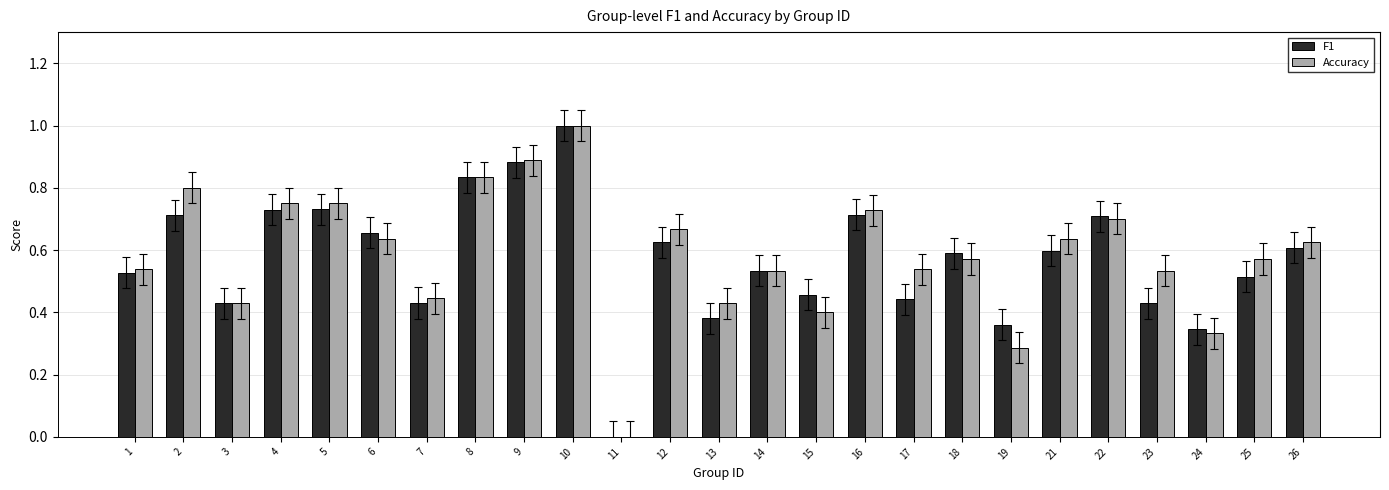

What is the sum of the Accuracy values at 17 and 13?

1.0